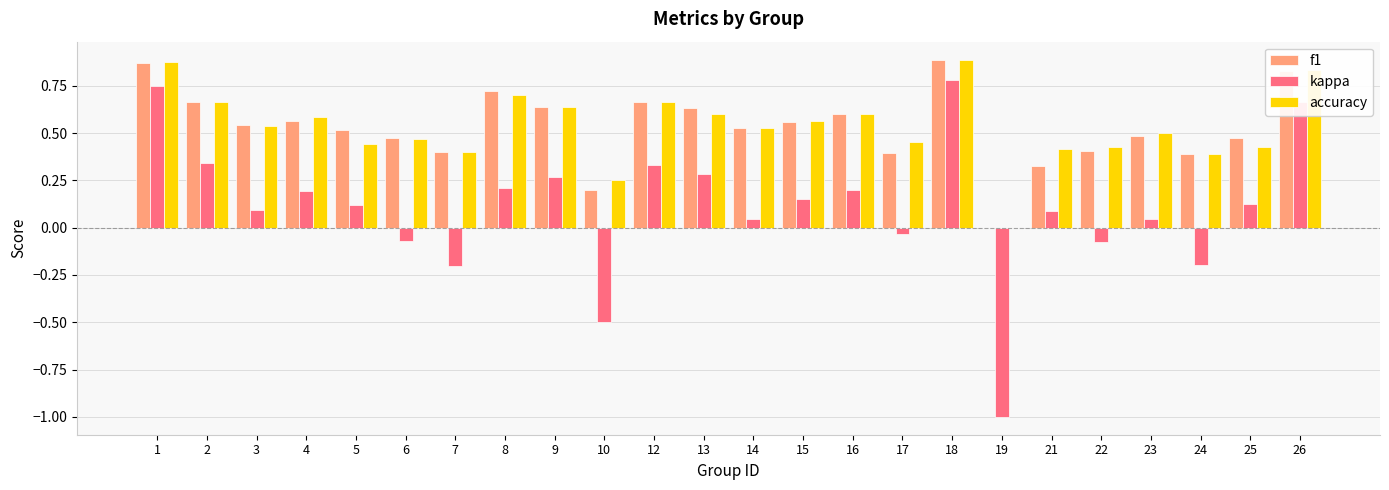

Between 6 and 16, which series saw the biggest shift?

kappa